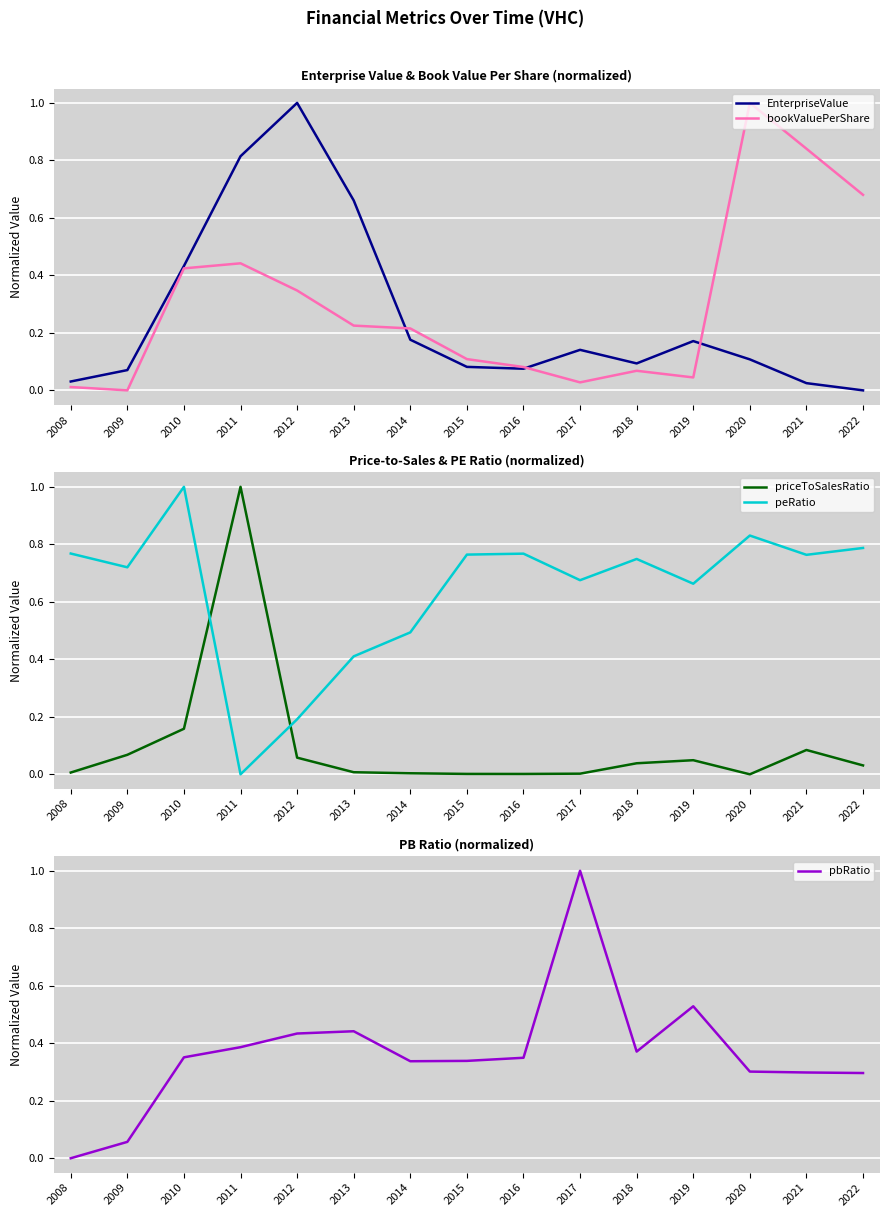

At which label is peRatio closest to 0?

2011